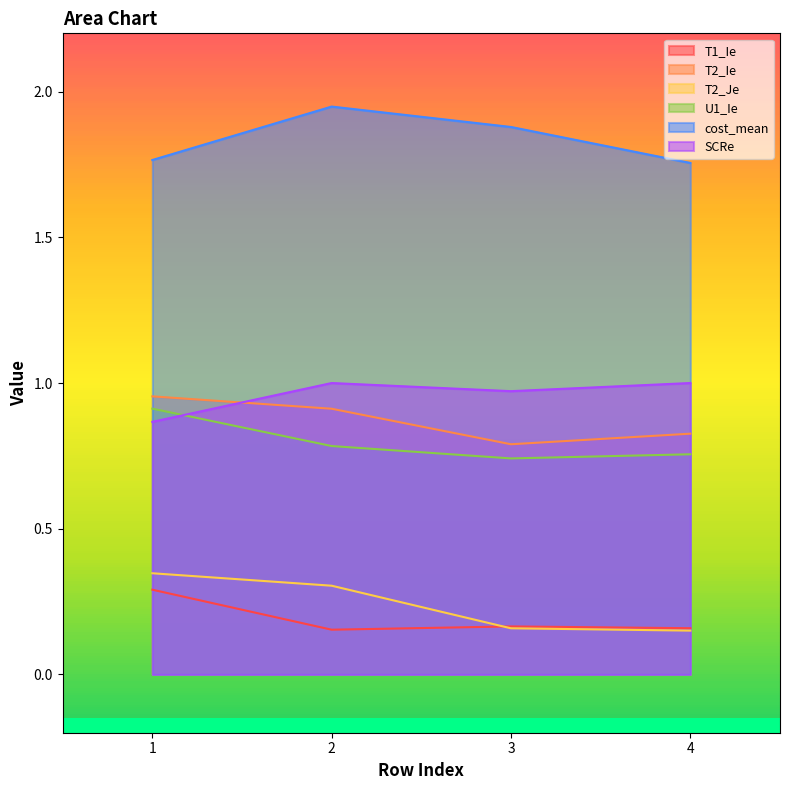

Where is the first local maximum for SCRe?

2